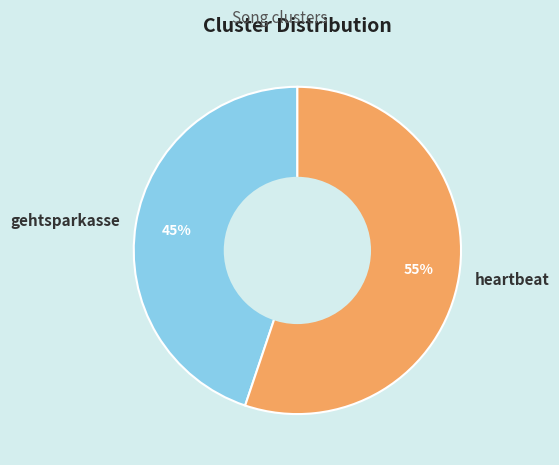

Count the number of slices in the pie.

2